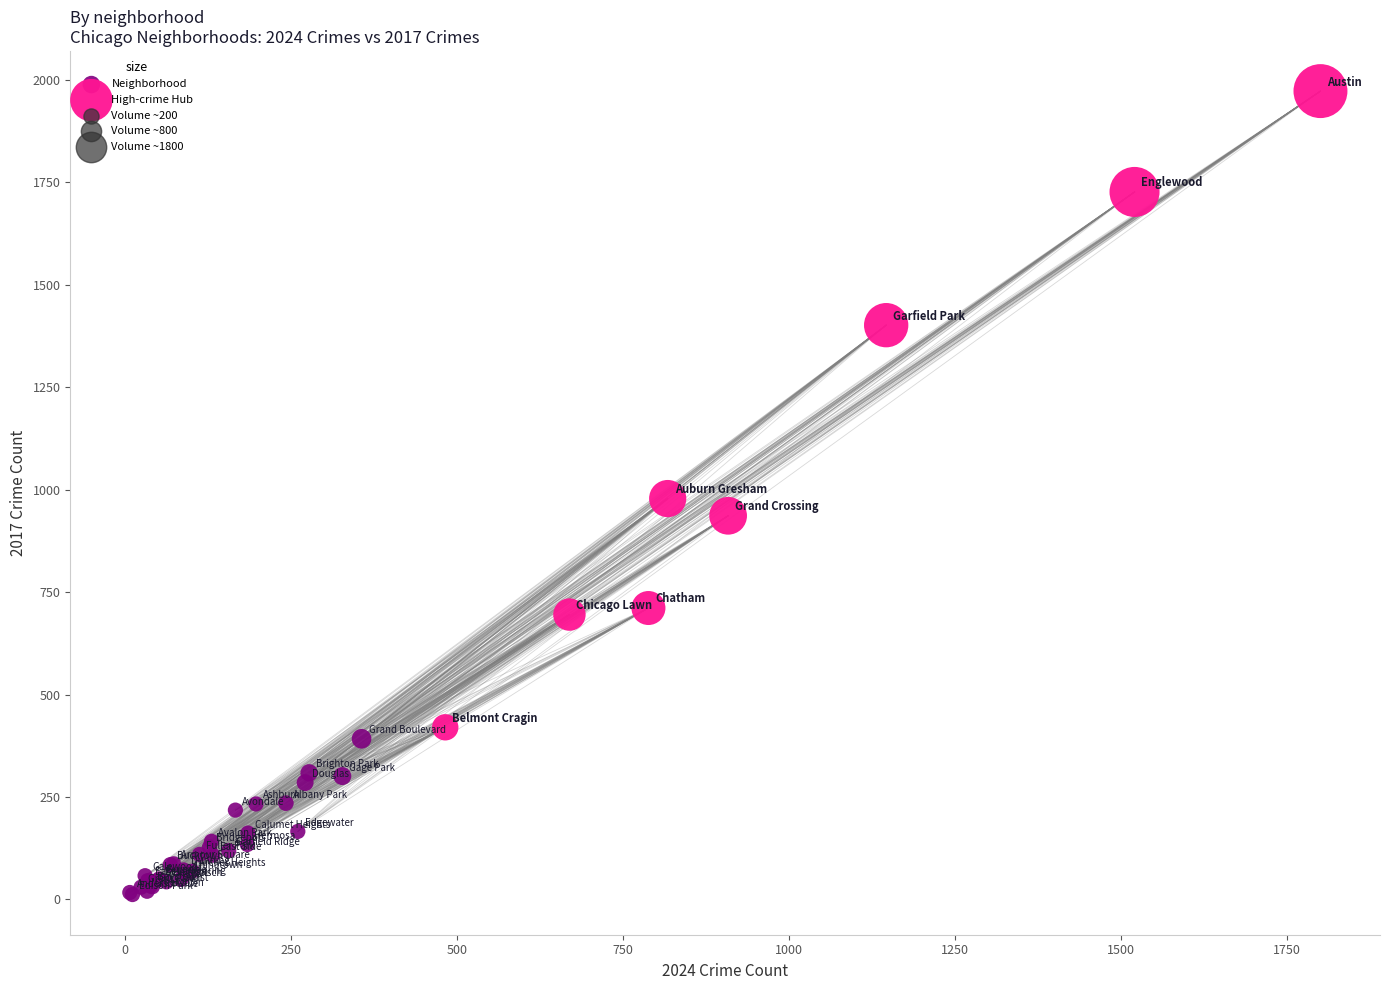

Which series reaches the maximum Y coordinate?

High-crime Hub